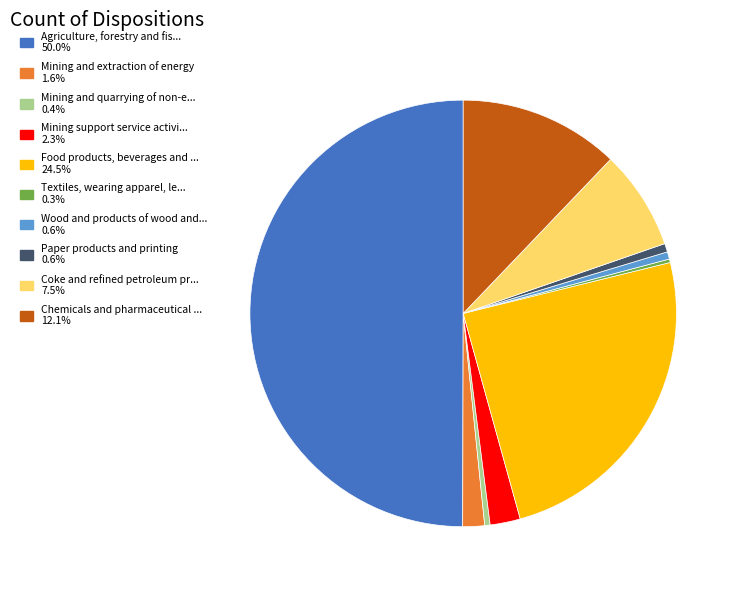

What is the ratio of the value at Wood and products of wood and... 0.6% to the value at Paper products and printing 0.6%?

0.9